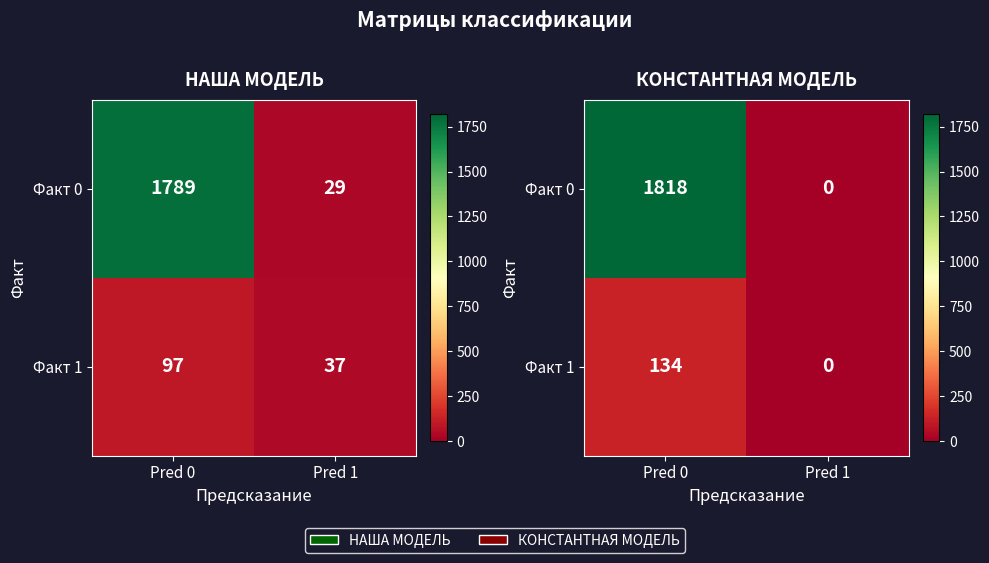

At how many categories does at least one series exceed 869?

1